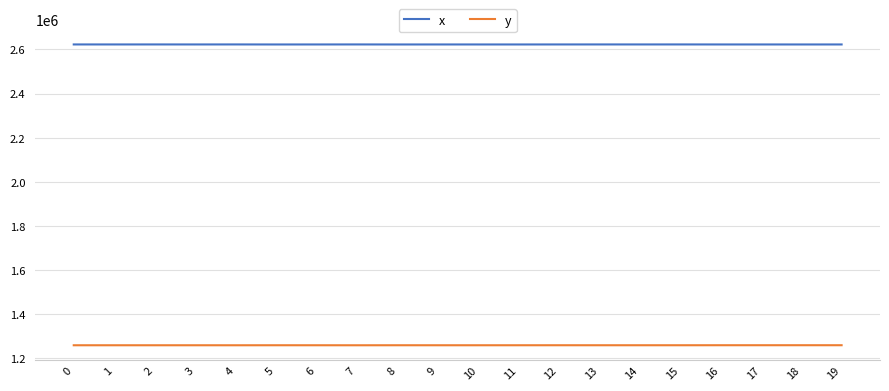

What is the total value across all series at 14?

3882208.4